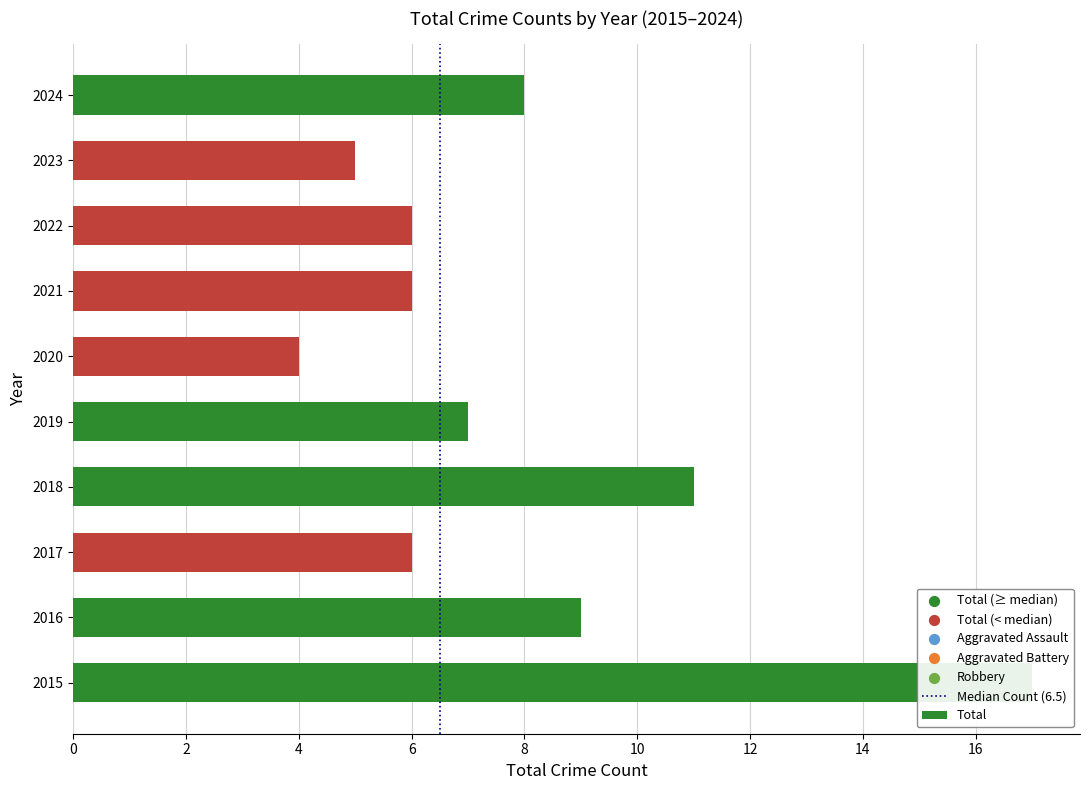

Is the value of Total at 2015 greater than the value of Aggravated Battery at 2021?

Yes